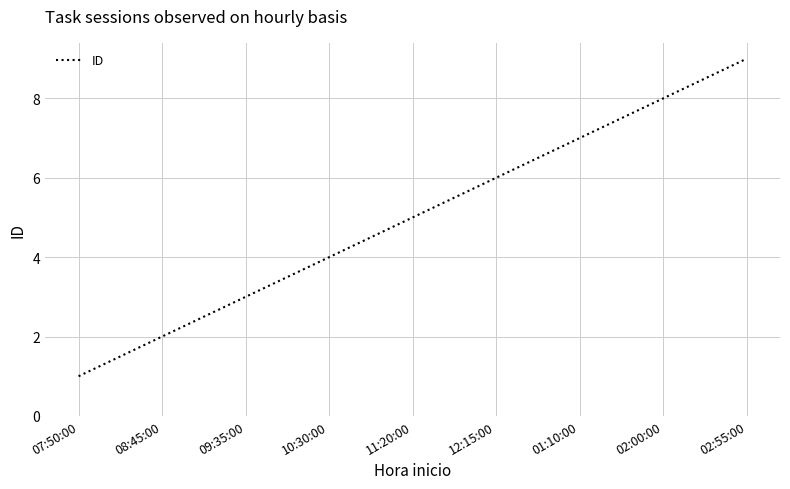

Which has a higher value, 07:50:00 or 01:10:00?

01:10:00